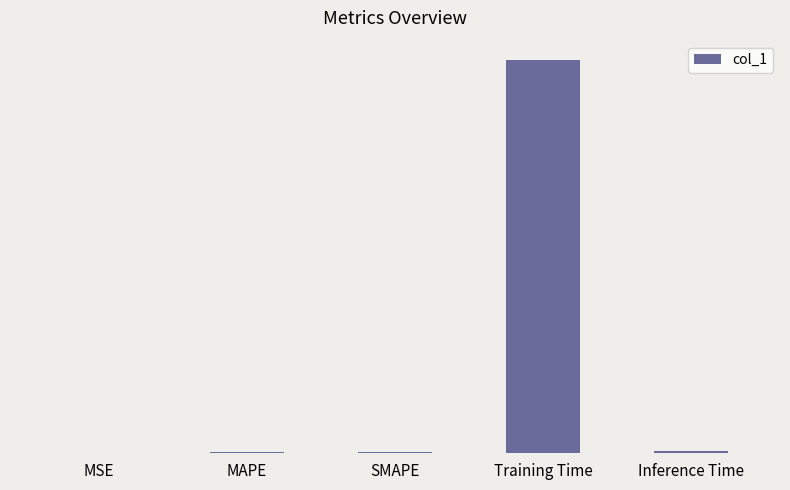

What is the change in value from SMAPE to Training Time?

+3.9